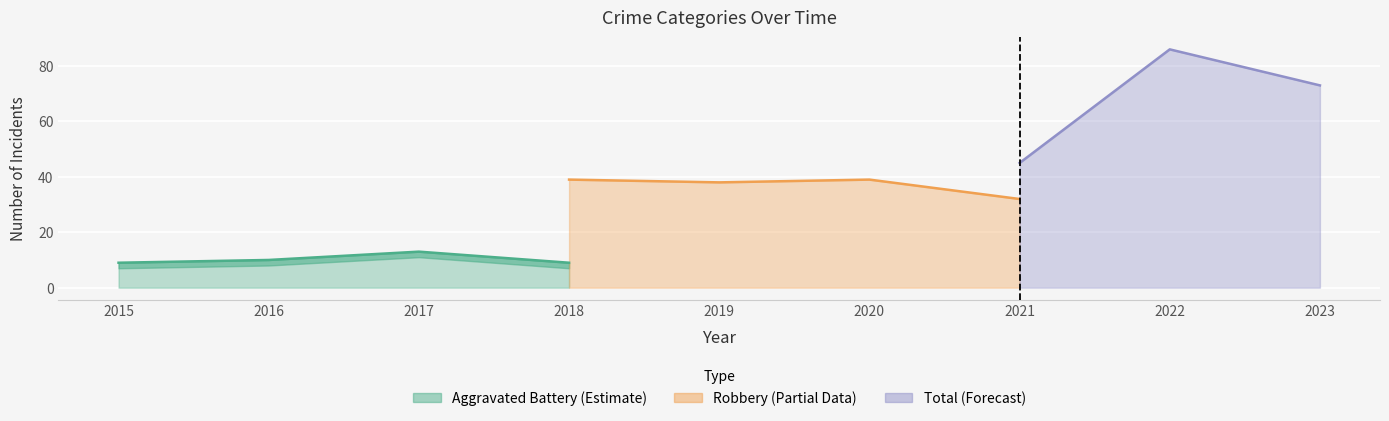

True or false: Robbery and Total cross at least once.

False